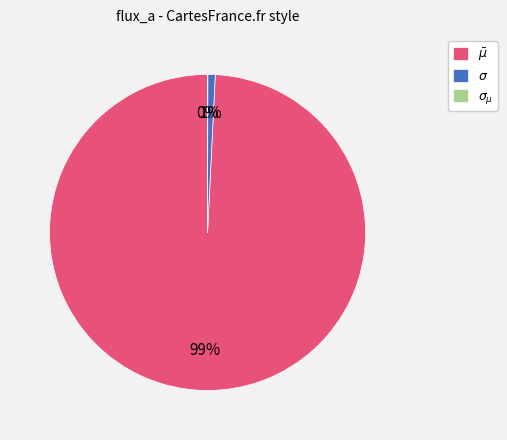

To the nearest percent, what is the difference between the largest and smallest slice percentages?

99%